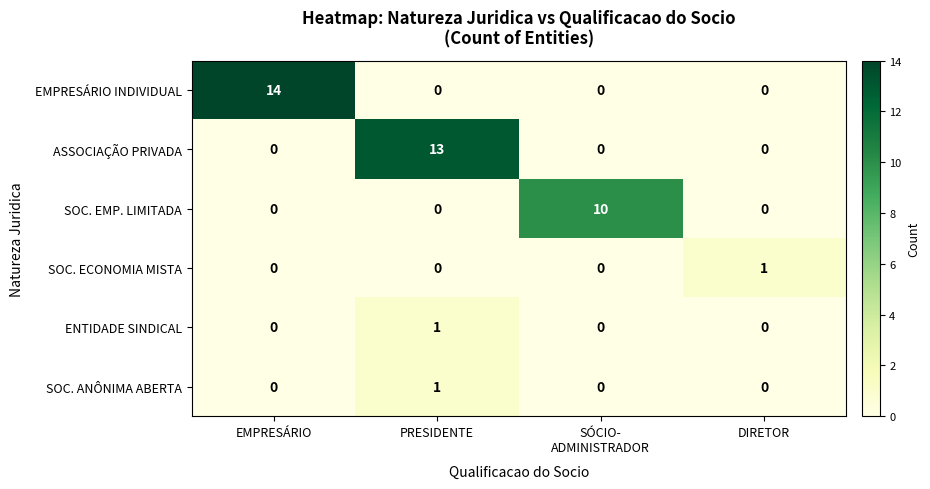

At which label does SOC. ANÔNIMA ABERTA reach its peak?

PRESIDENTE